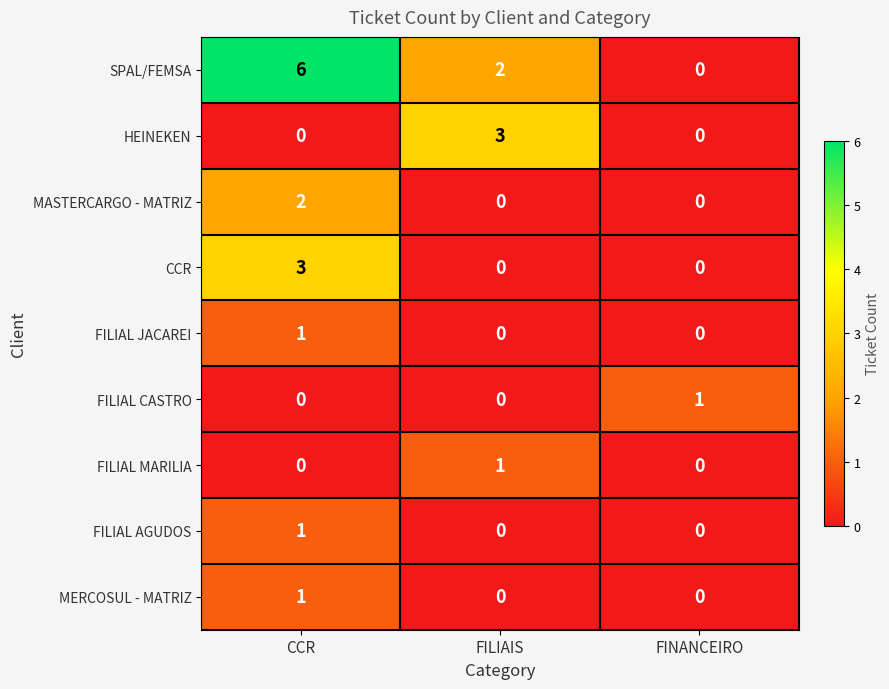

True or false: MASTERCARGO - MATRIZ has a value of 1 at FILIAIS.

False